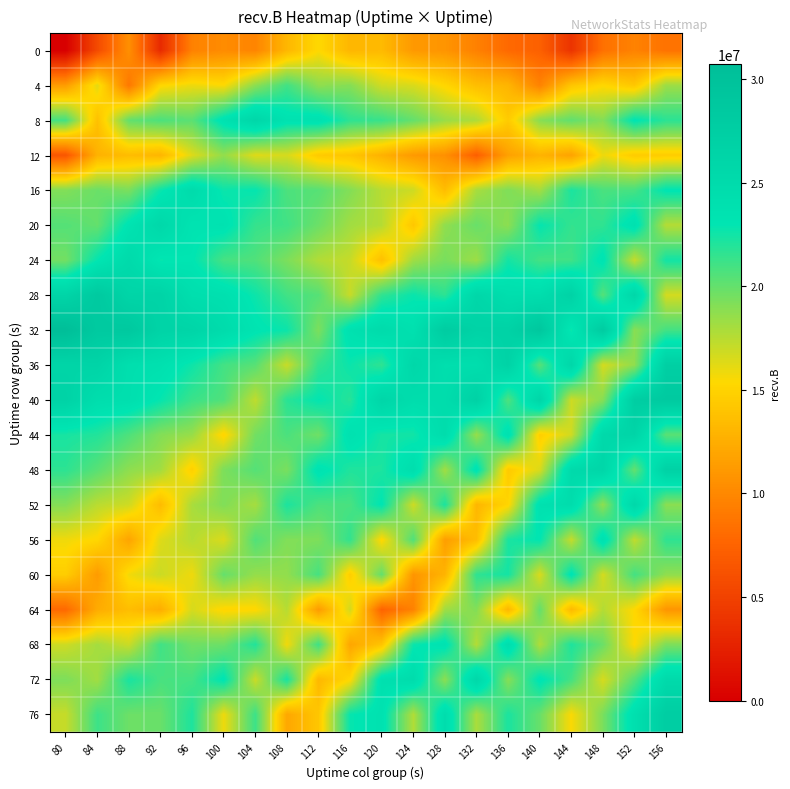

At which category is the sum across all series the highest?

156